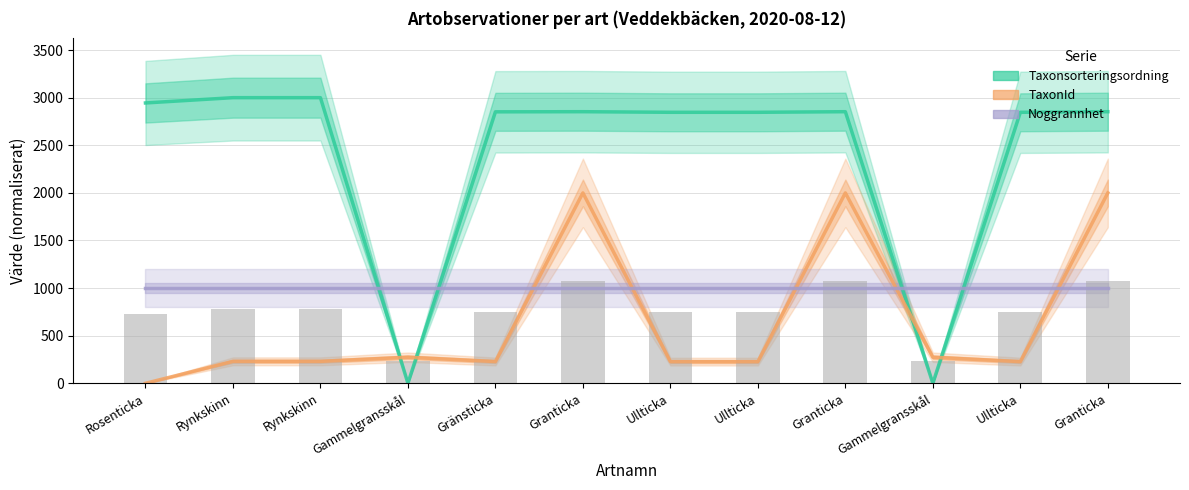

What is the difference between the highest and lowest values at Ullticka?

2618.5